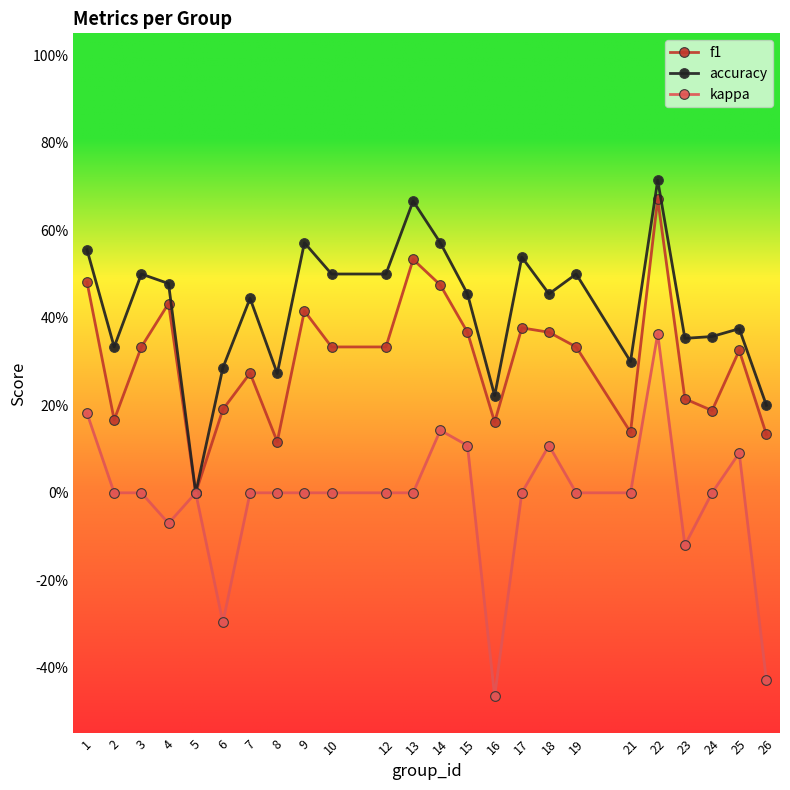

What is the difference between the highest and lowest values at 23?

0.5